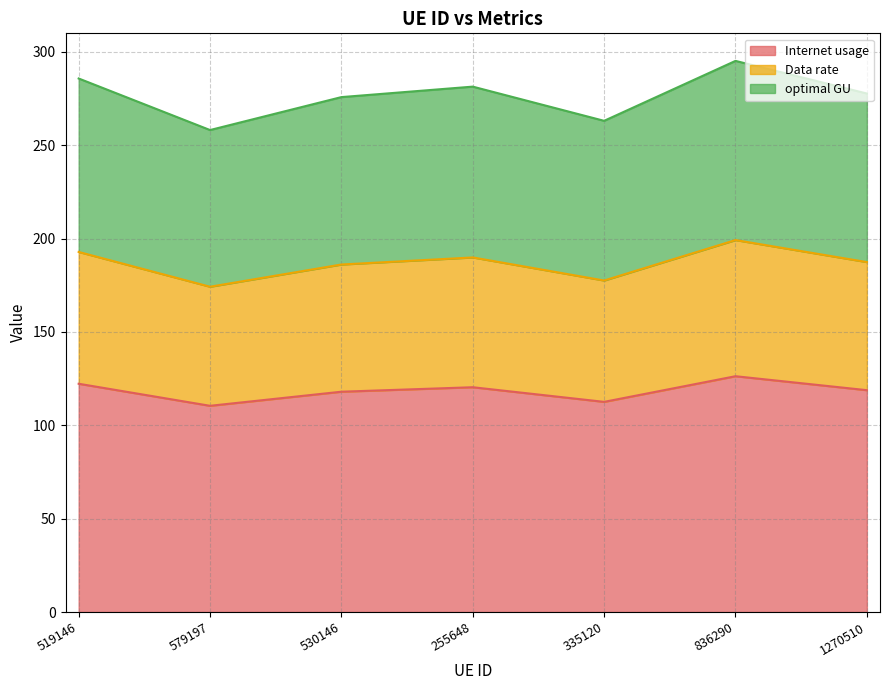

At which category does Internet usage reach its first local valley?

579197